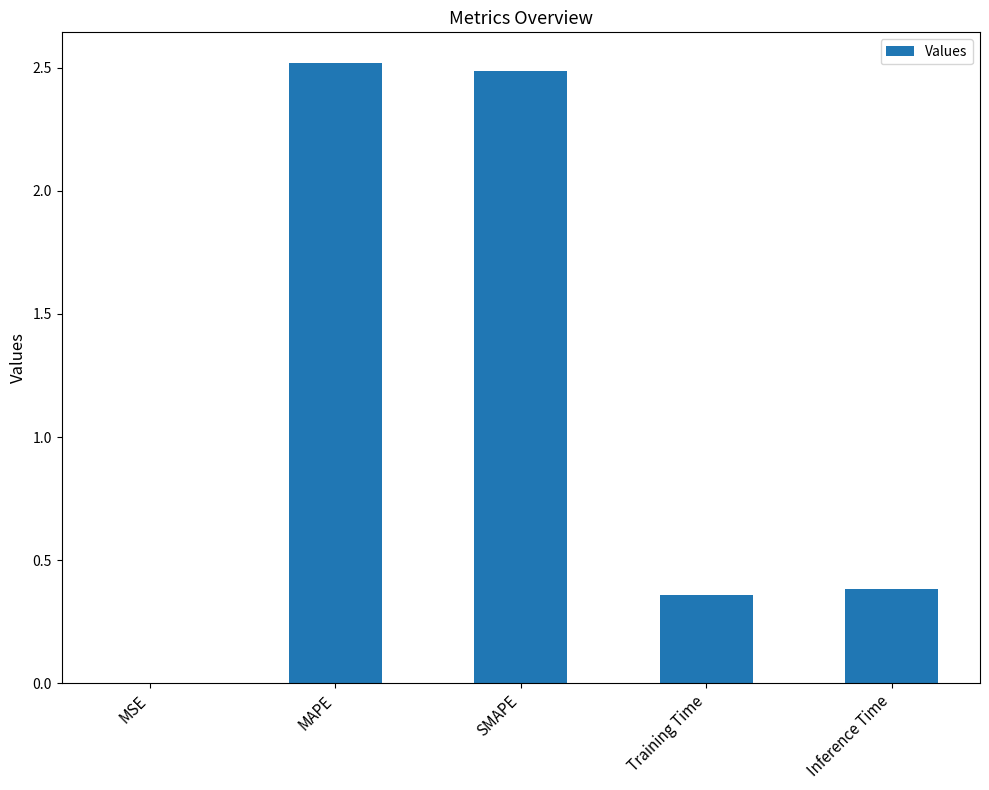

True or false: the data shows 2.5 at MAPE.

True